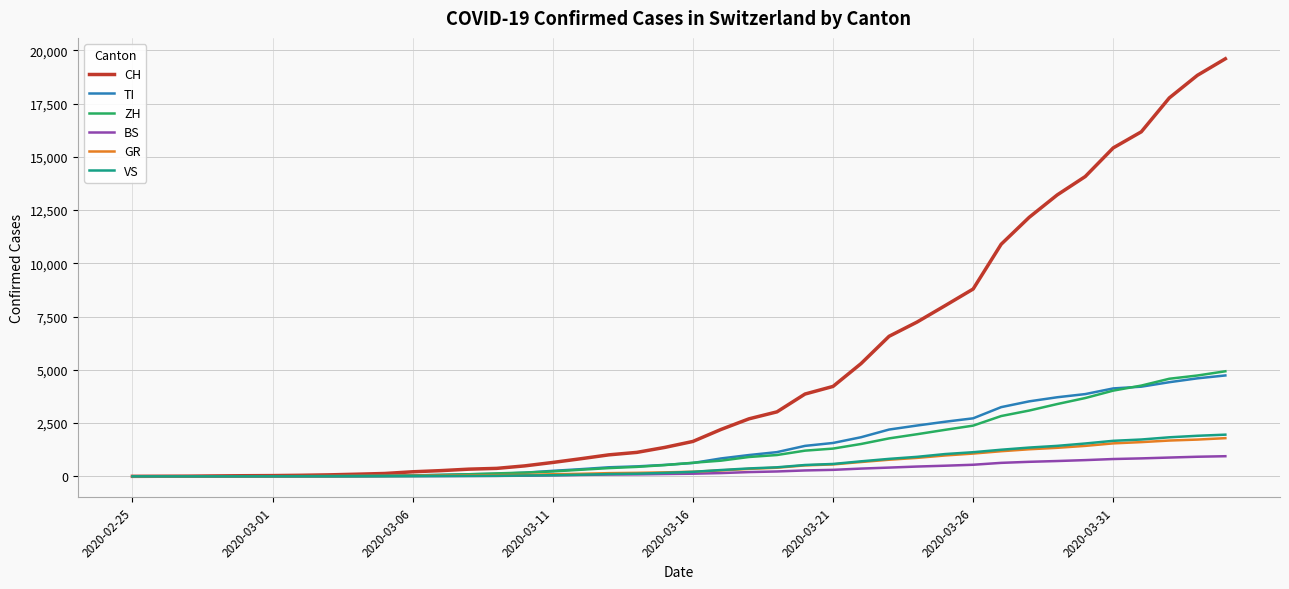

Which series has the largest total across all categories?

CH